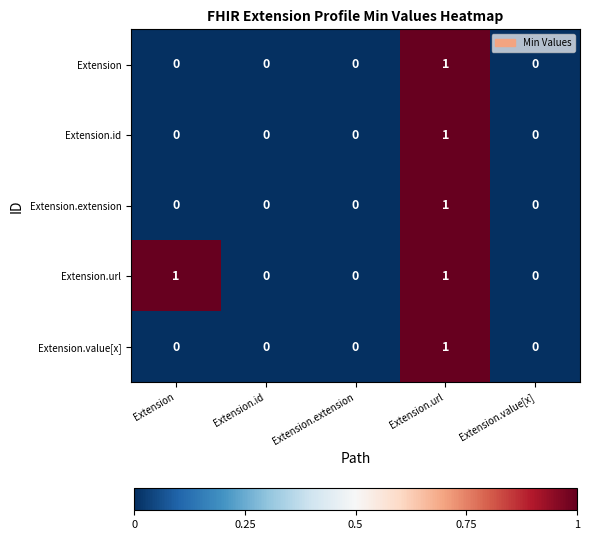

Is the value of Extension.id at Extension.id greater than the value of Extension at Extension.url?

No